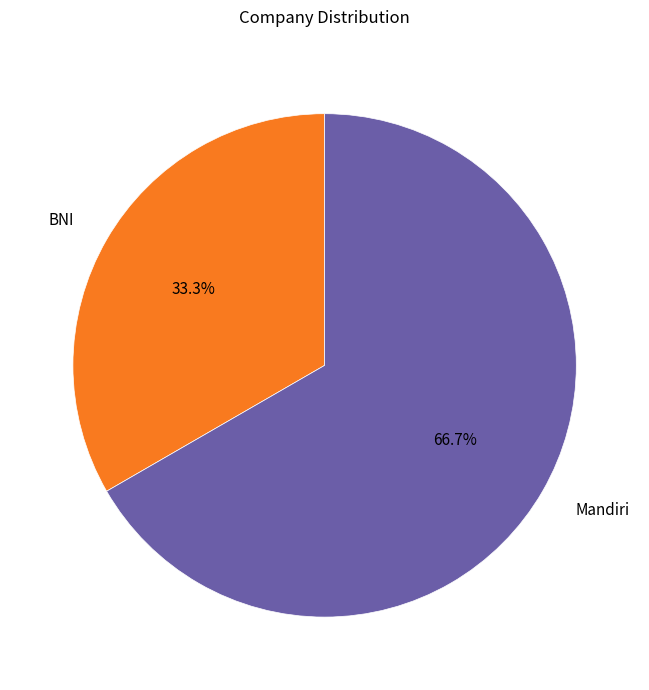

What percentage is the Mandiri slice, to the nearest percent?

67%